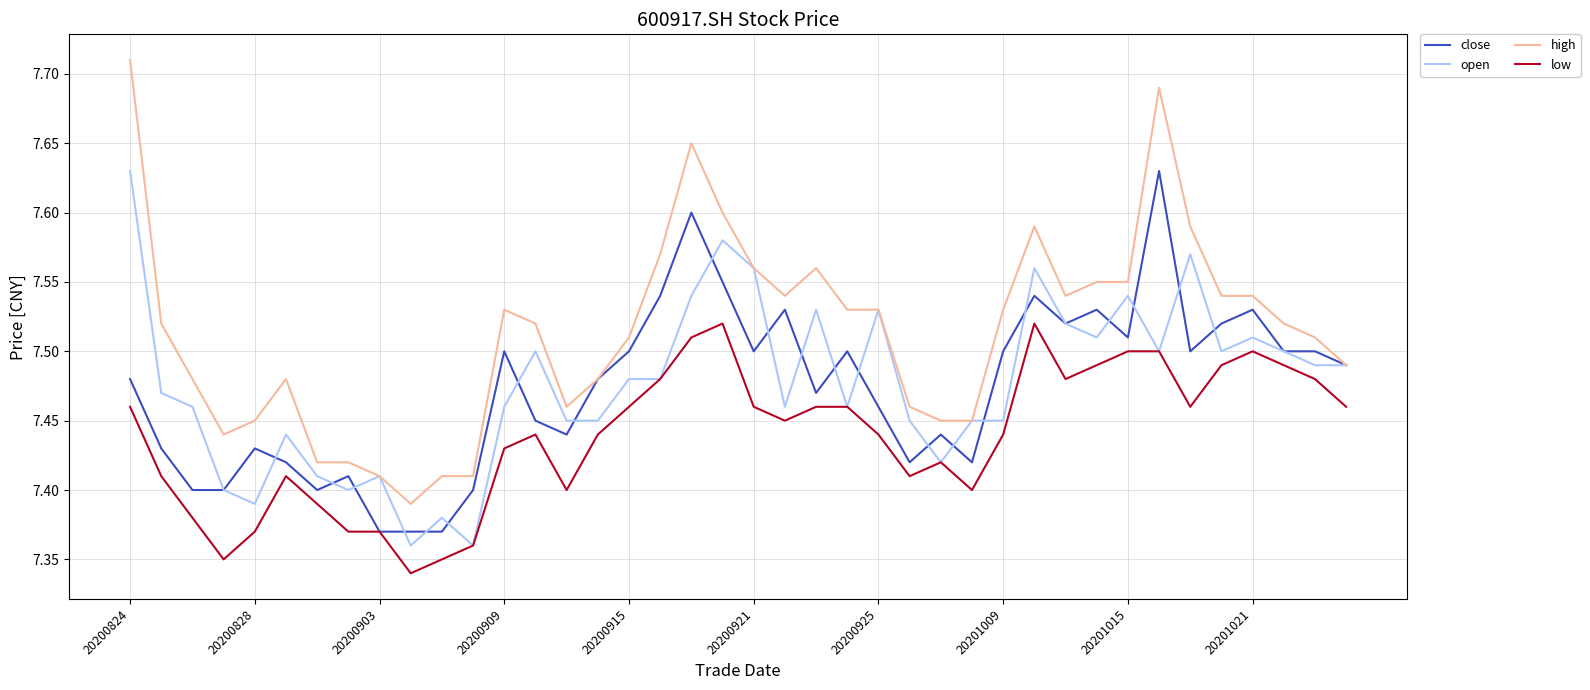

True or false: low and high intersect in this chart.

False